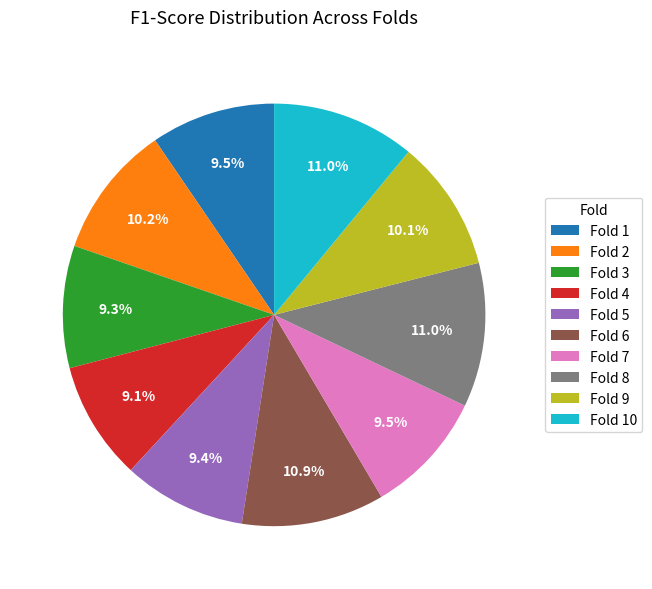

Do Fold 9 and Fold 6 together represent more than half of the pie?

No